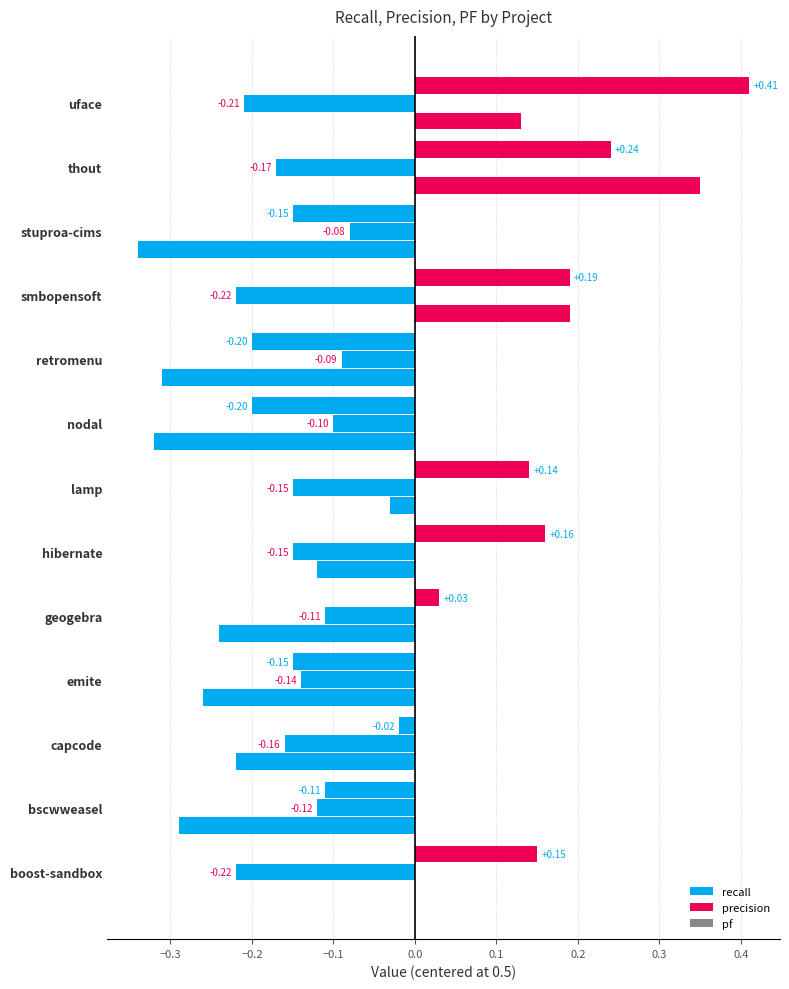

What is the label of the 4th bar from the left?

emite.csv